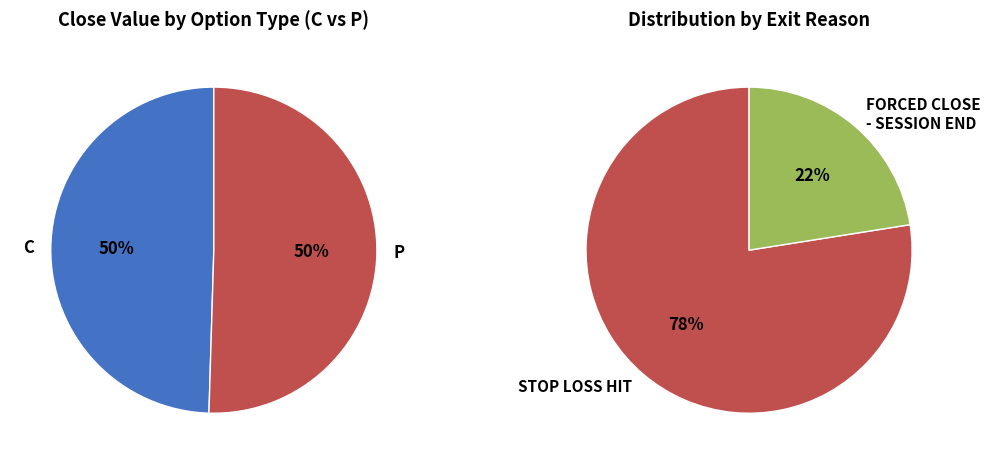

What portion of the pie excludes P?

49.6%